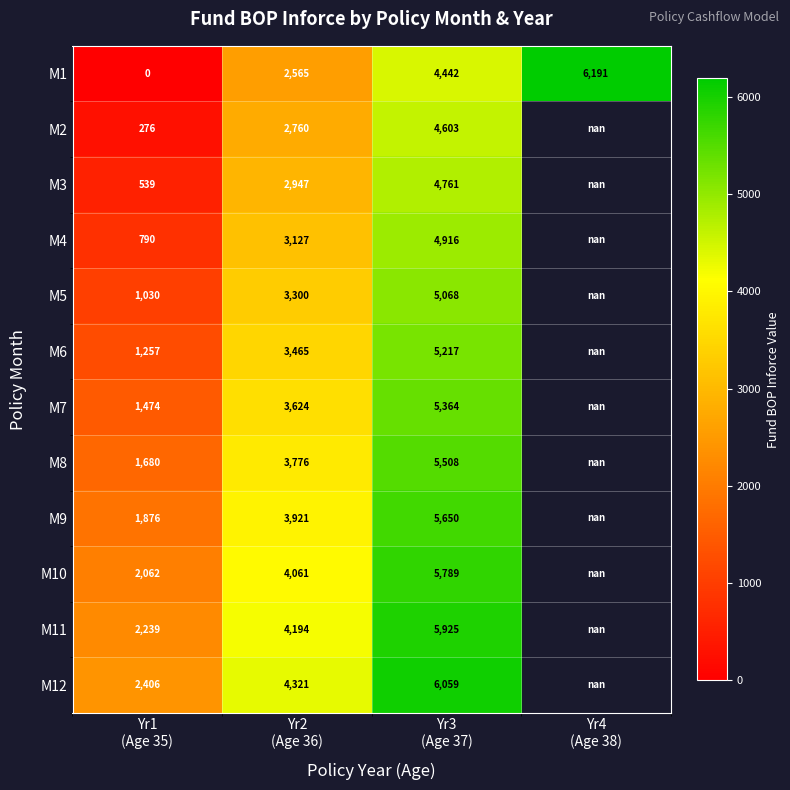

What is the maximum value shown in the chart?

6190.8